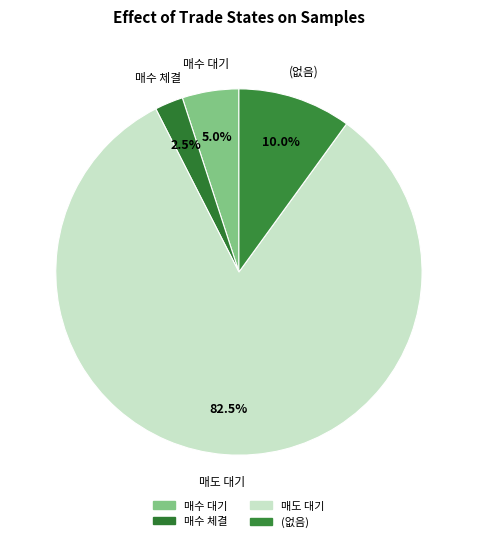

What portion of the pie excludes 매도 대기?

17.5%